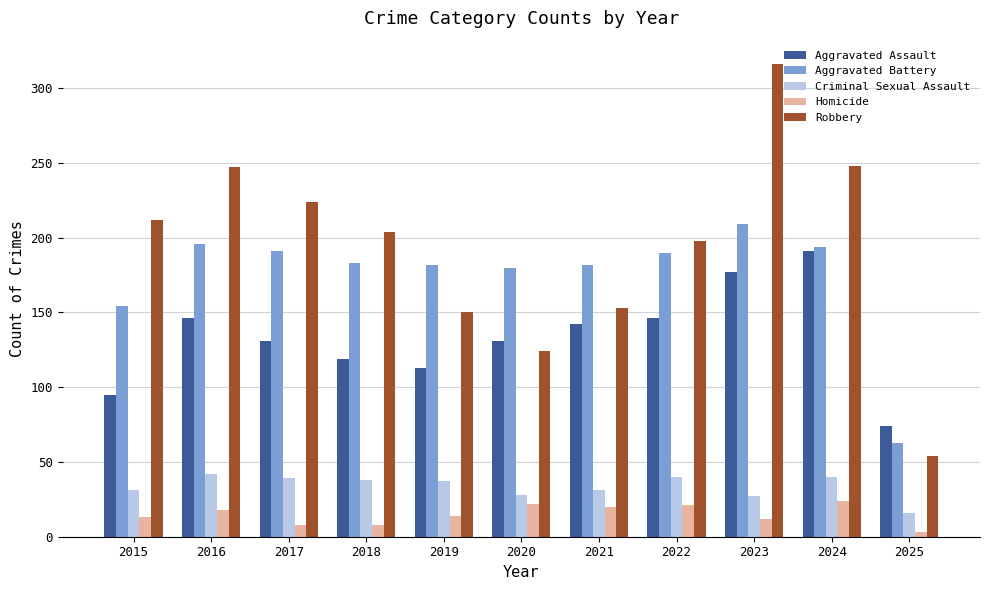

What is the greatest value displayed?

316